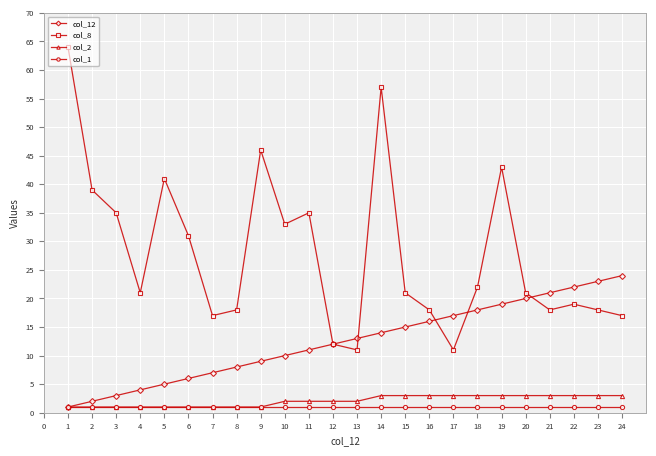

True or false: col_12 has a value of 23 at 23.

True